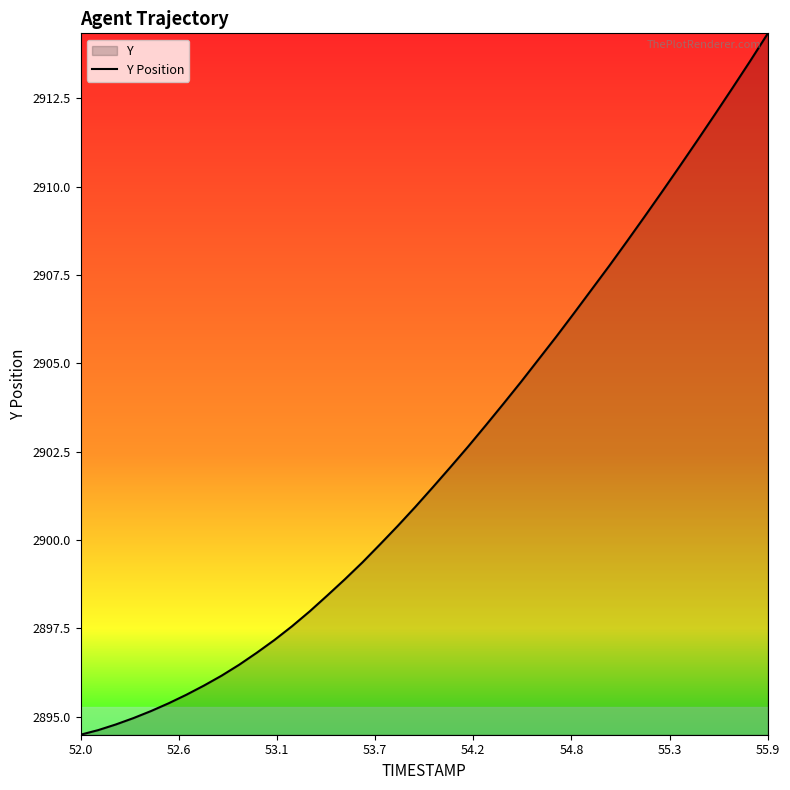

Is it true that the value at 52.0 is 4214.1?

False